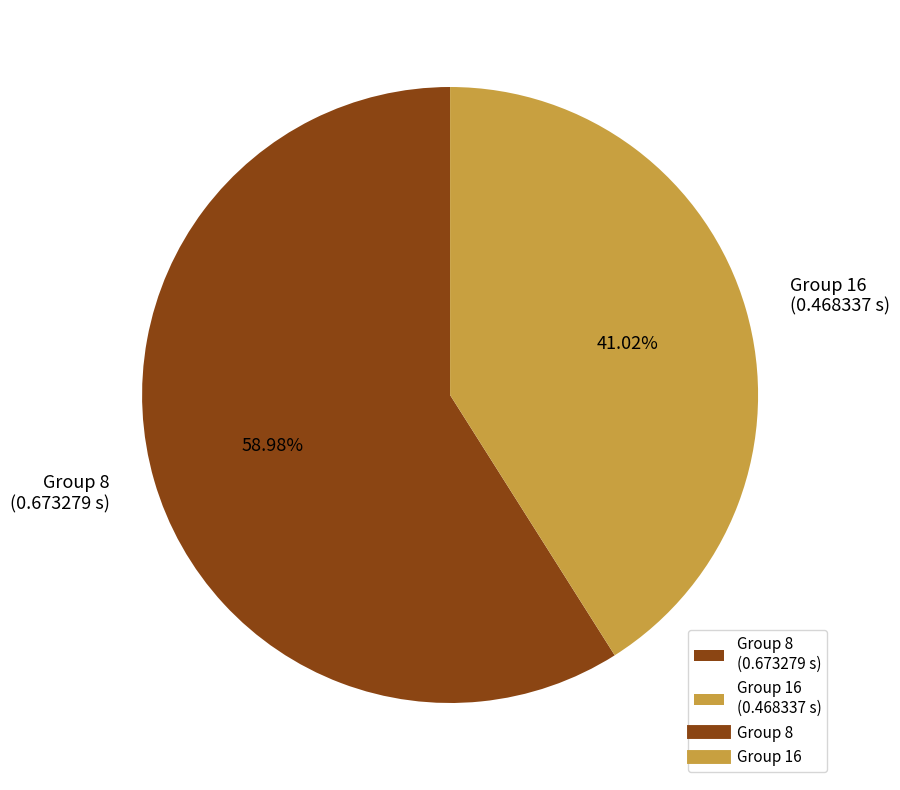

Which slice represents more than half of the pie?

Group 8 (0.673279 s)